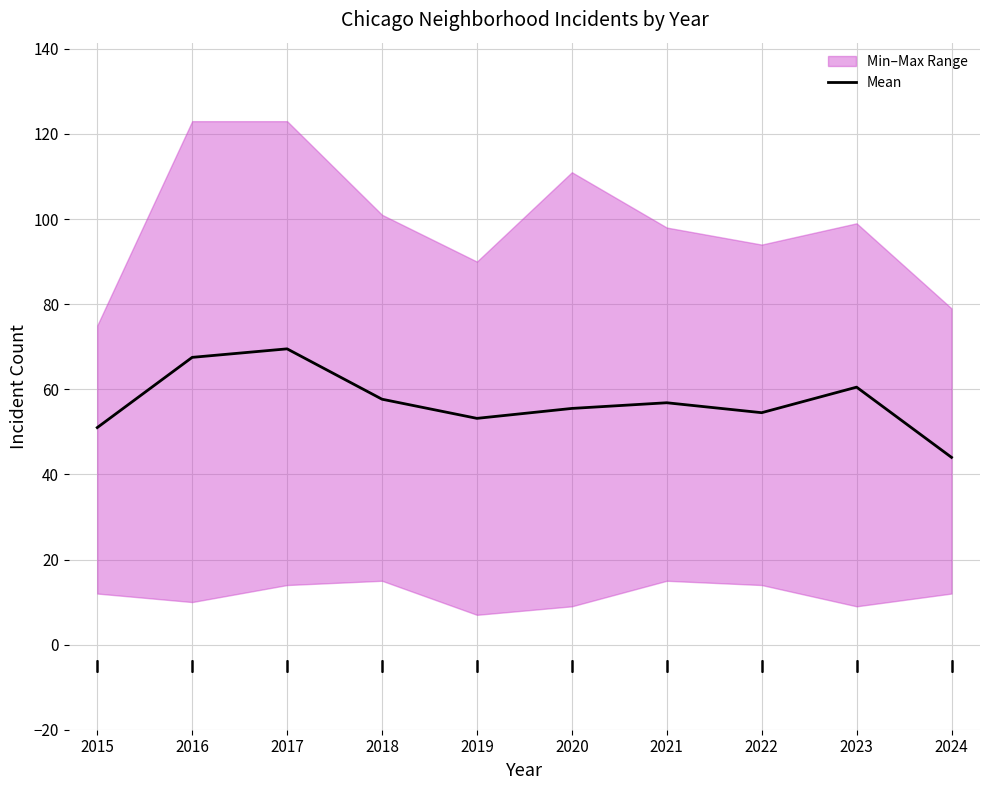

How many lines are shown in the chart?

1